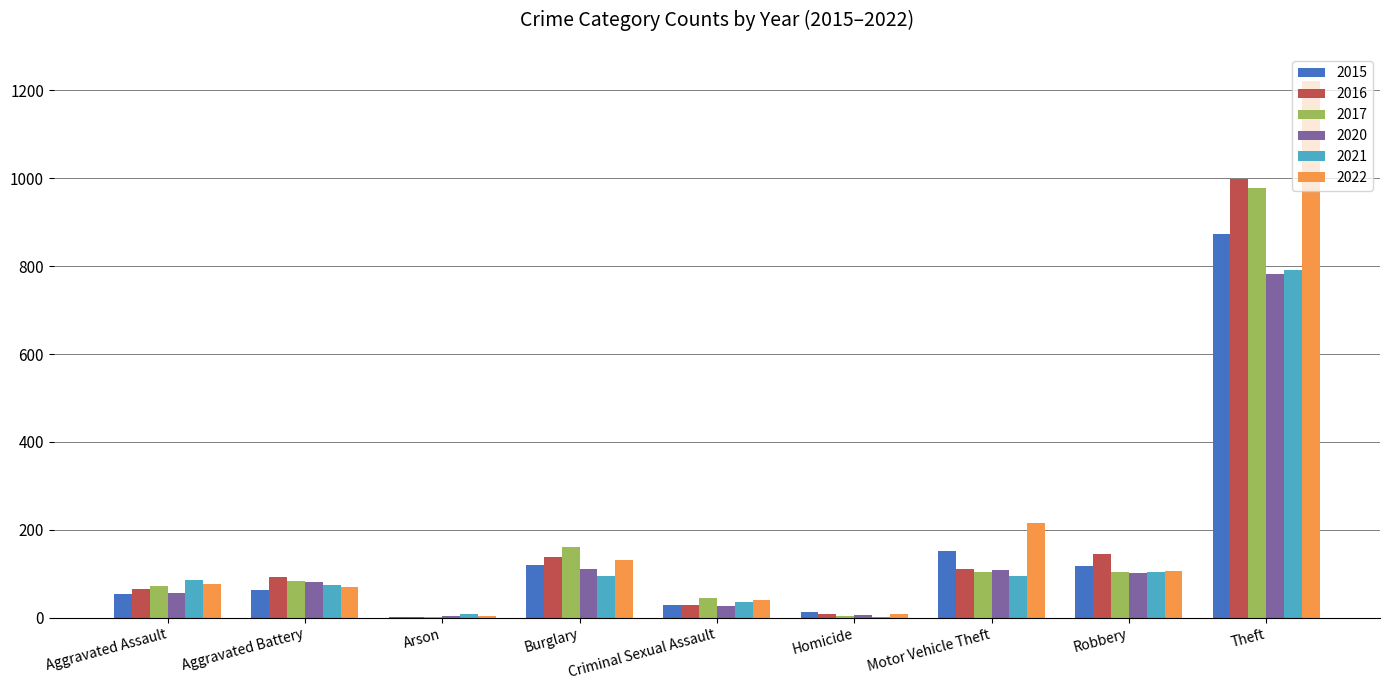

What is the total value across all series at Aggravated Assault?

411